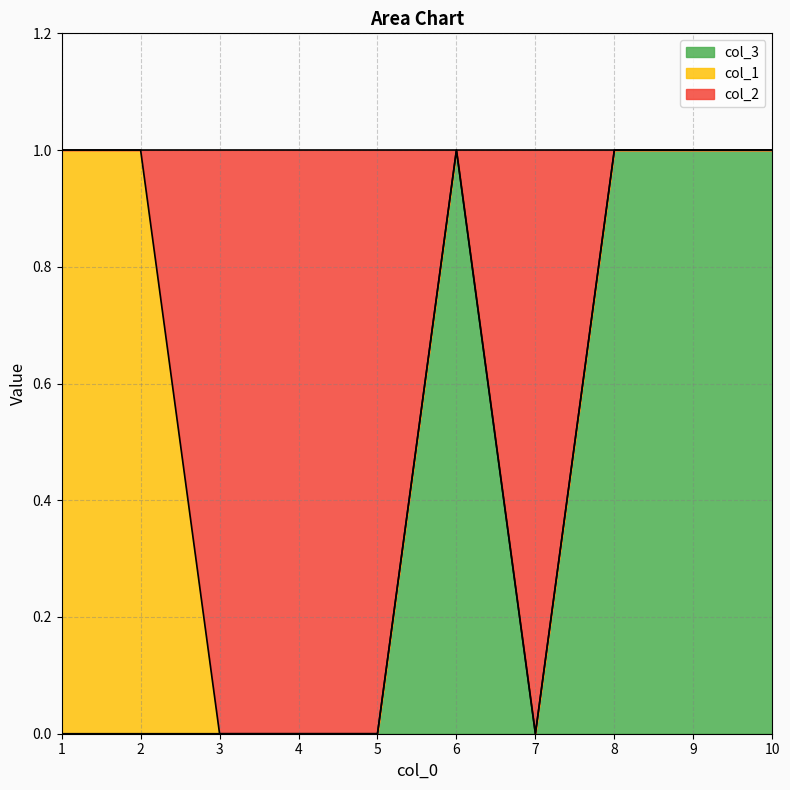

In col_3, how many points are lower than both neighbors (excluding endpoints)?

1